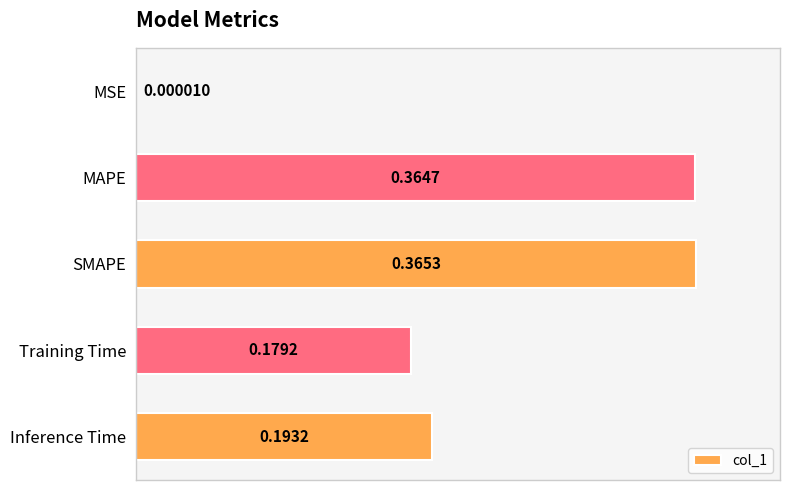

Where is the data nearest to the value 0?

MSE